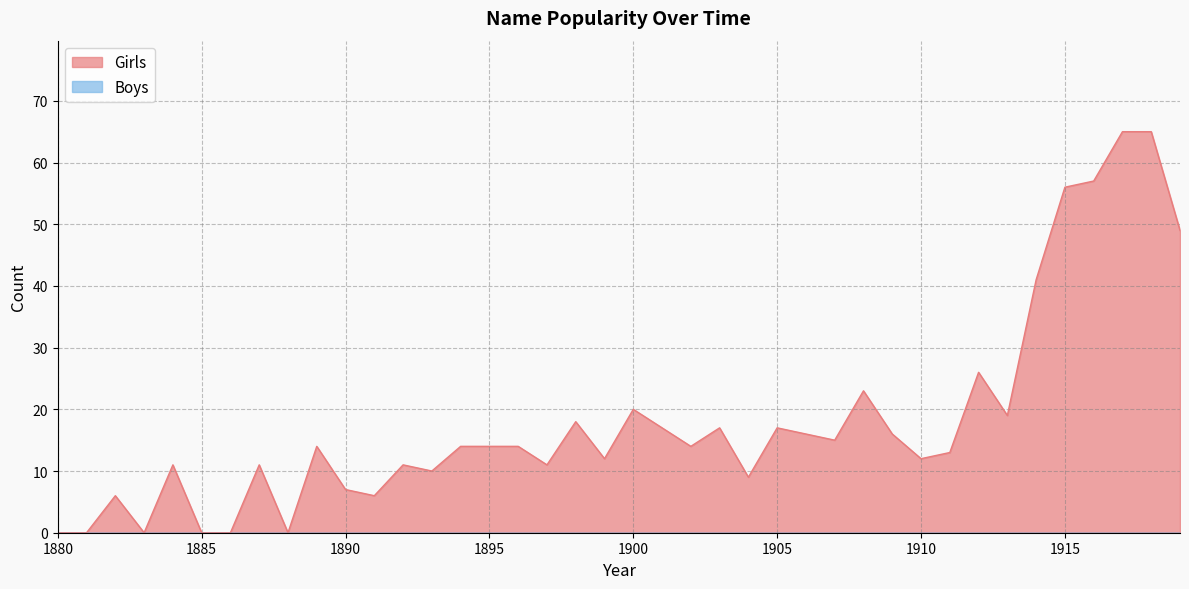

List the labels in order of value, smallest first.

1880, 1881, 1883, 1885, 1886, 1888, 1882, 1891, 1890, 1904, 1893, 1884, 1887, 1892, 1897, 1899, 1910, 1911, 1889, 1894, 1895, 1896, 1902, 1907, 1906, 1909, 1901, 1903, 1905, 1898, 1913, 1900, 1908, 1912, 1914, 1919, 1915, 1916, 1917, 1918